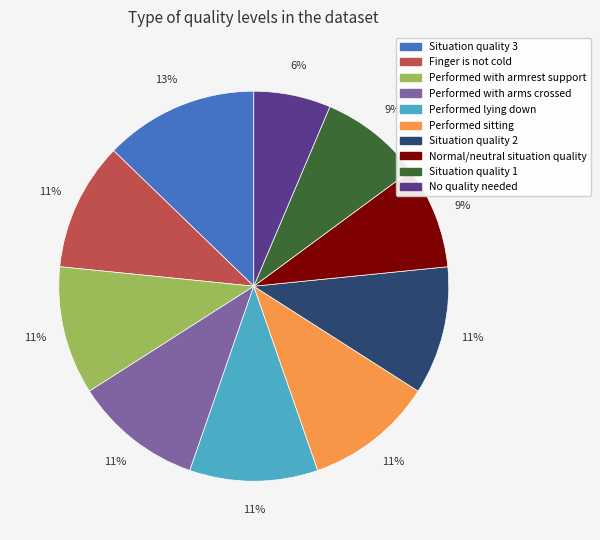

Does any single category account for the majority?

No